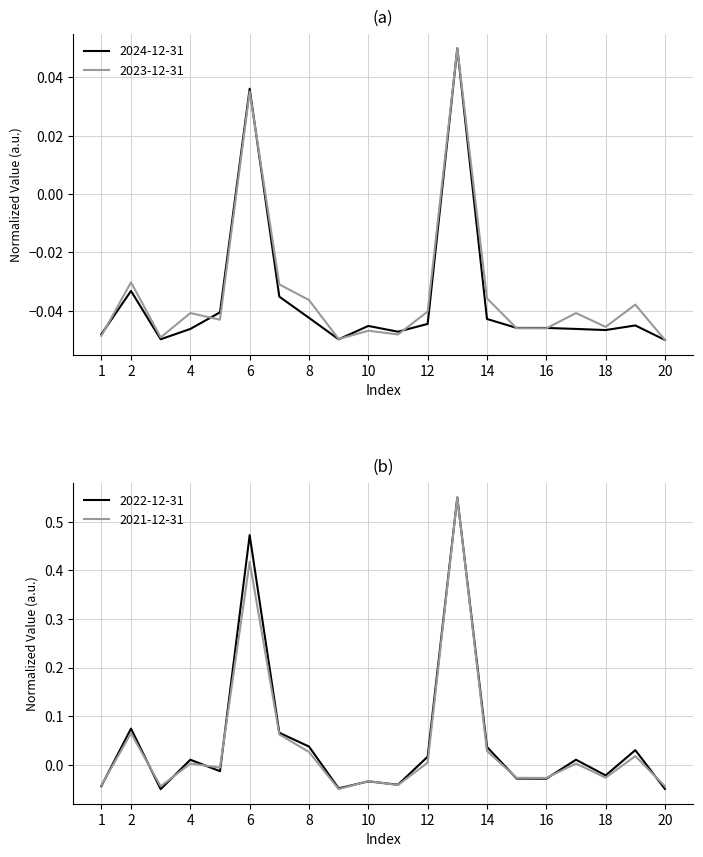

Where is 2024-12-31 nearest to the value 0?

2